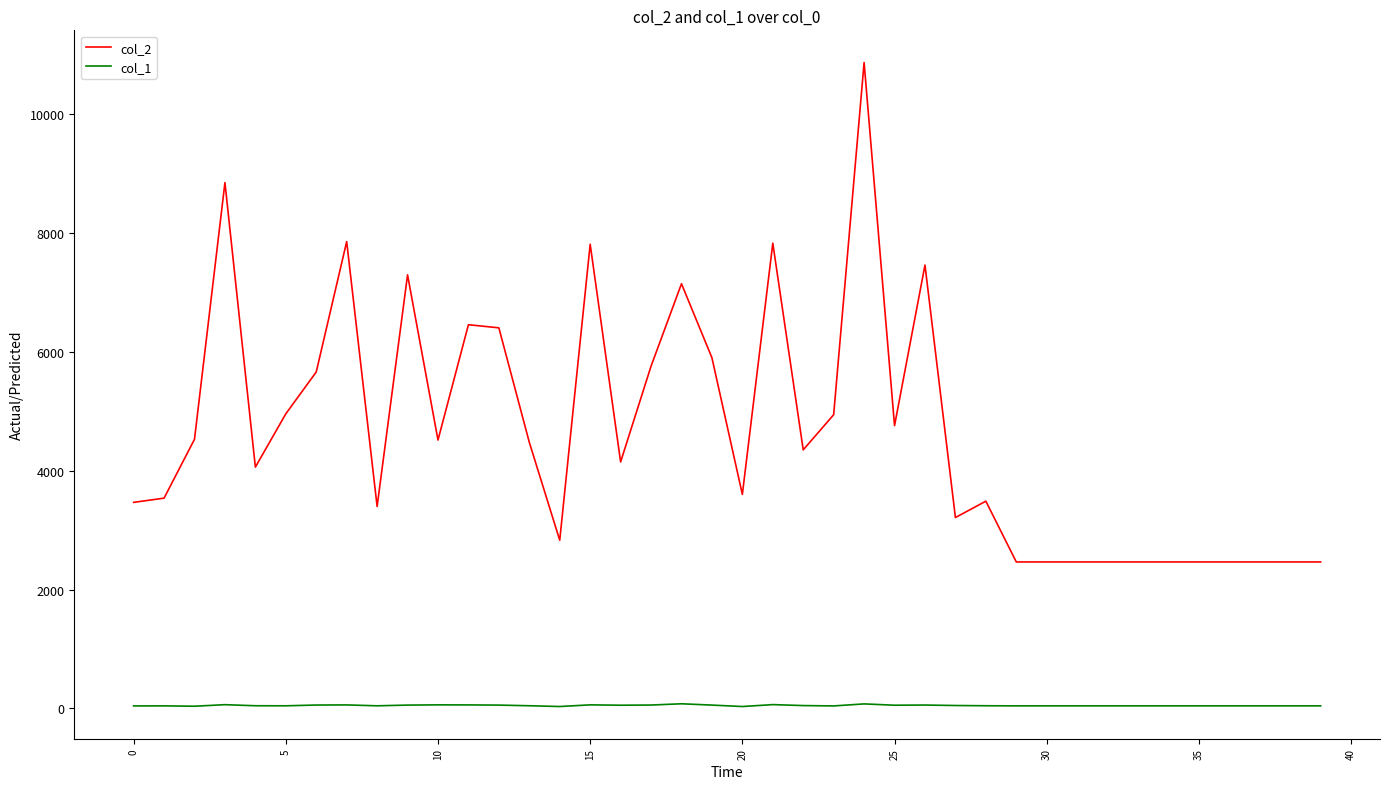

Which series has the largest total across all categories?

col_2